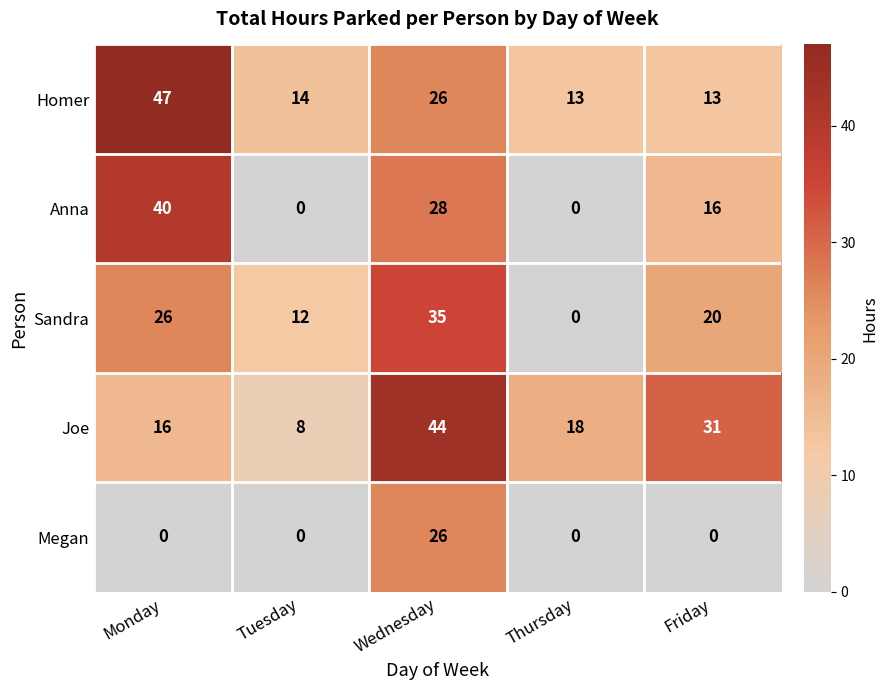

What is the average value of the Joe series?

23